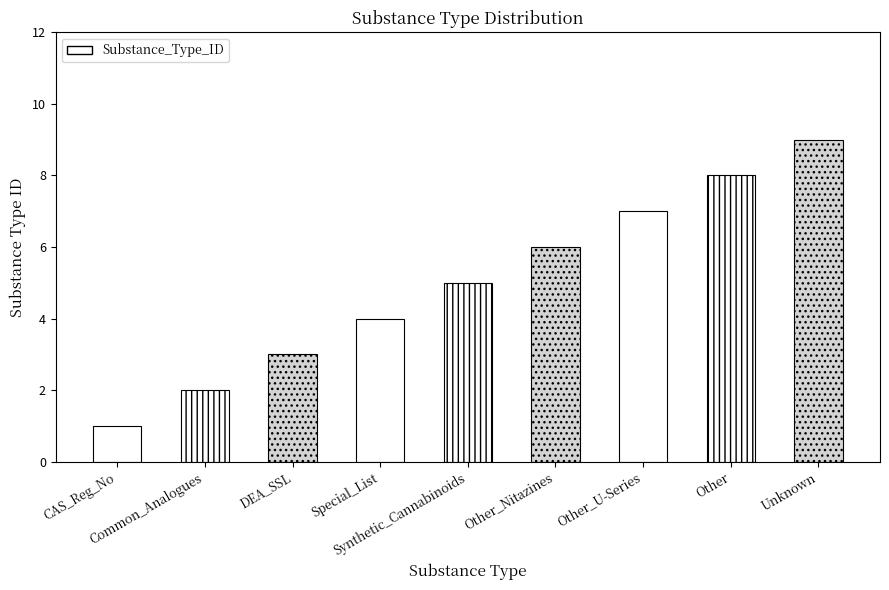

What is the label of the 7th bar from the right?

DEA_SSL